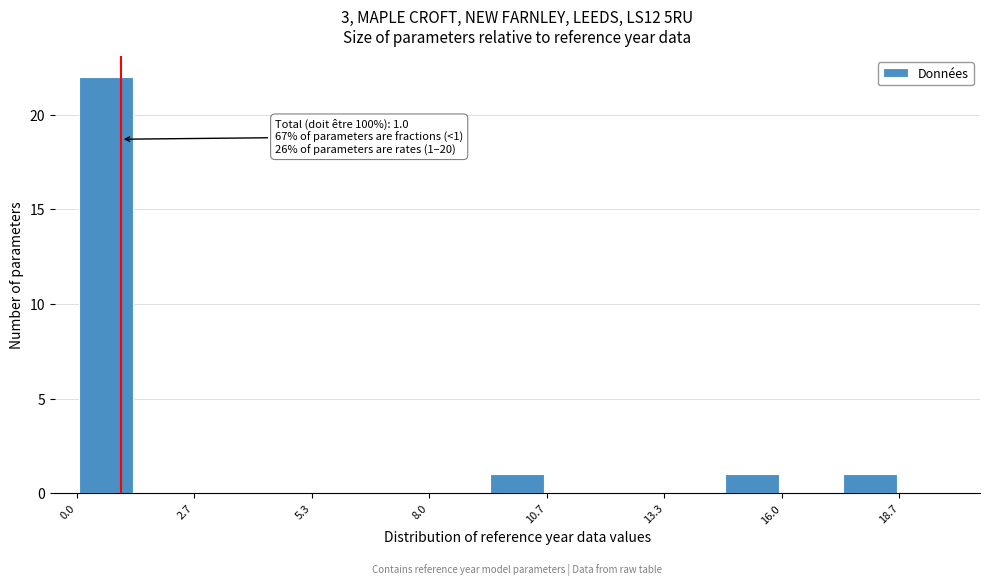

Around what value on the x-axis is the tallest bar? Give the approximate position of its centre, as read against the axis.

0.5